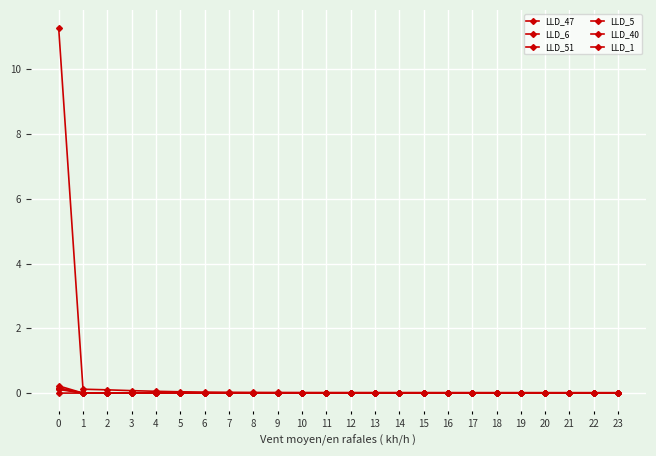

Reading left to right, list all the values displayed in this chart.

LLD_47: 0=11.3	1=0.1	2=0.1	3=0.1	4=0.1	5=0.0	6=0.0	7=0.0	8=0.0	9=0.0	10=0.0	11=0.0	12=0.0	13=0.0	14=0.0	15=0.0	16=0.0	17=0.0	18=0.0	19=0.0	20=0.0	21=0.0	22=0.0	23=0.0
LLD_6: 0=0.2	1=0.0	2=0.0	3=0.0	4=0.0	5=-0.0	6=-0.0	7=-0.0	8=-0.0	9=-0.0	10=-0.0	11=-0.0	12=-0.0	13=-0.0	14=-0.0	15=-0.0	16=-0.0	17=-0.0	18=-0.0	19=-0.0	20=-0.0	21=-0.0	22=-0.0	23=-0.0
LLD_51: 0=0.1	1=-0.0	2=0.0	3=0.0	4=-0.0	5=-0.0	6=-0.0	7=-0.0	8=-0.0	9=-0.0	10=-0.0	11=0.0	12=0.0	13=0.0	14=0.0	15=0.0	16=0.0	17=0.0	18=0.0	19=0.0	20=0.0	21=0.0	22=0.0	23=0.0
LLD_5: 0=0.1	1=0.0	2=0.0	3=0.0	4=0.0	5=0.0	6=0.0	7=0.0	8=0.0	9=0.0	10=0.0	11=0.0	12=0.0	13=0.0	14=0.0	15=0.0	16=0.0	17=0.0	18=0.0	19=0.0	20=0.0	21=0.0	22=0.0	23=0.0
LLD_40: 0=0.2	1=0.0	2=-0.0	3=0.0	4=0.0	5=0.0	6=-0.0	7=-0.0	8=-0.0	9=-0.0	10=-0.0	11=-0.0	12=-0.0	13=-0.0	14=-0.0	15=-0.0	16=-0.0	17=-0.0	18=-0.0	19=-0.0	20=-0.0	21=-0.0	22=-0.0	23=-0.0
LLD_1: 0=0.0	1=0.0	2=0.0	3=0.0	4=0.0	5=0.0	6=0.0	7=0.0	8=0.0	9=0.0	10=0.0	11=0.0	12=0.0	13=0.0	14=0.0	15=0.0	16=0.0	17=0.0	18=0.0	19=0.0	20=0.0	21=0.0	22=0.0	23=0.0